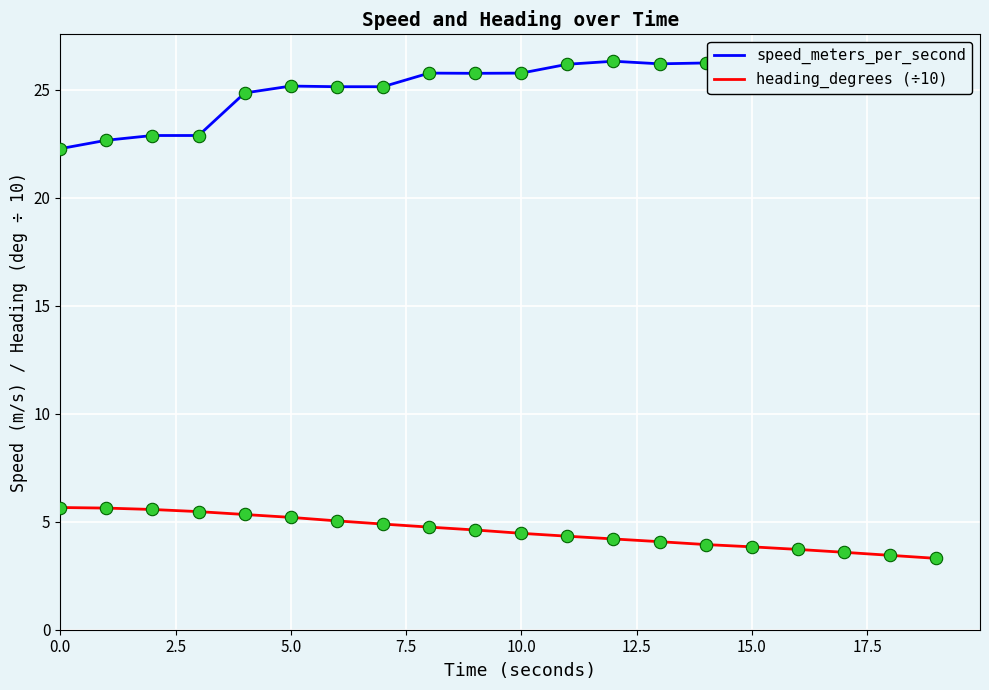

At which category is the sum across all series the highest?

12